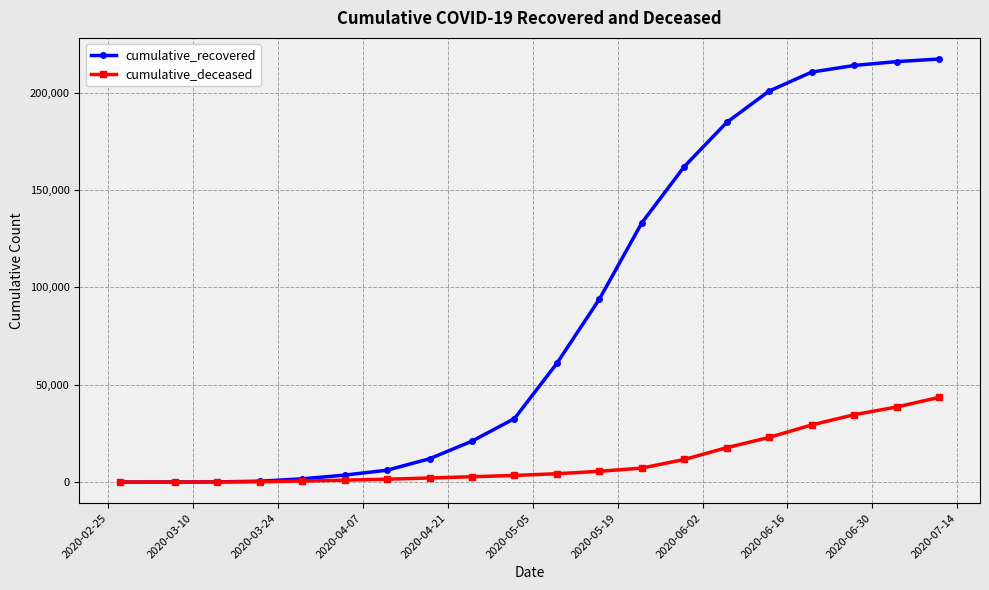

Which series has the widest spread of values?

cumulative_recovered